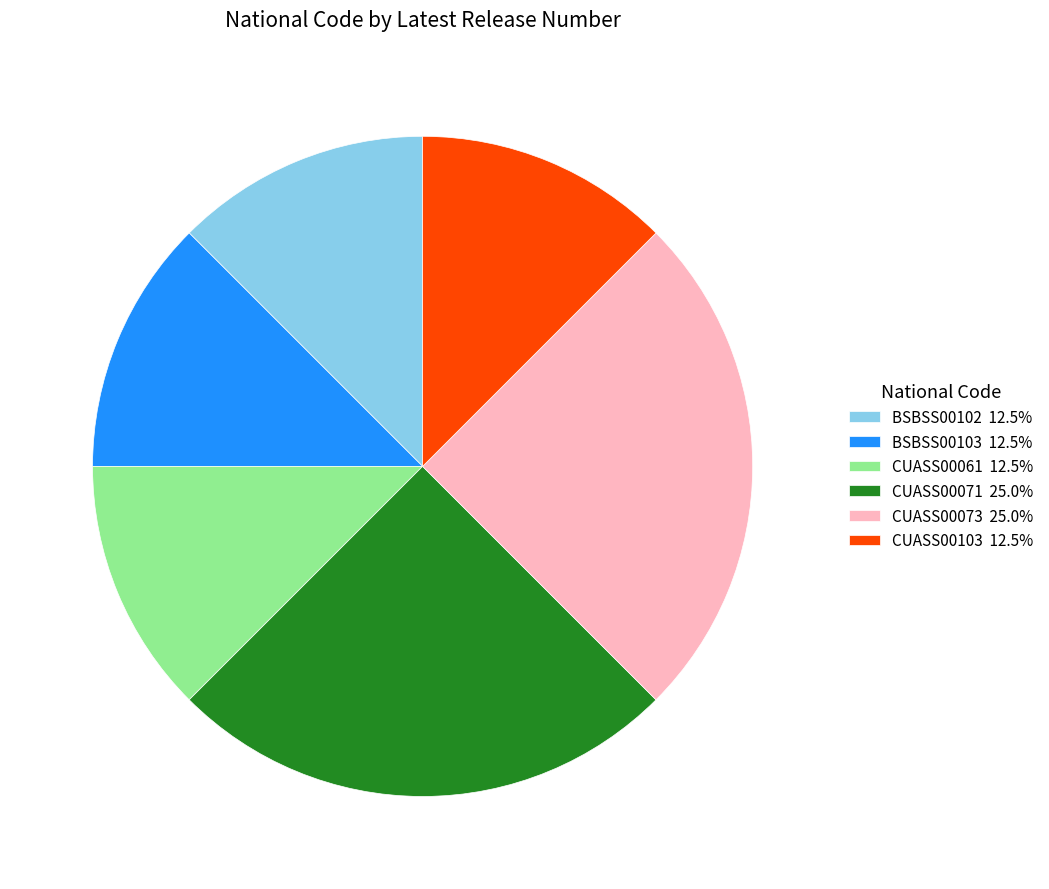

Do CUASS00103 12.5% and CUASS00073 25.0% together represent more than half of the pie?

No